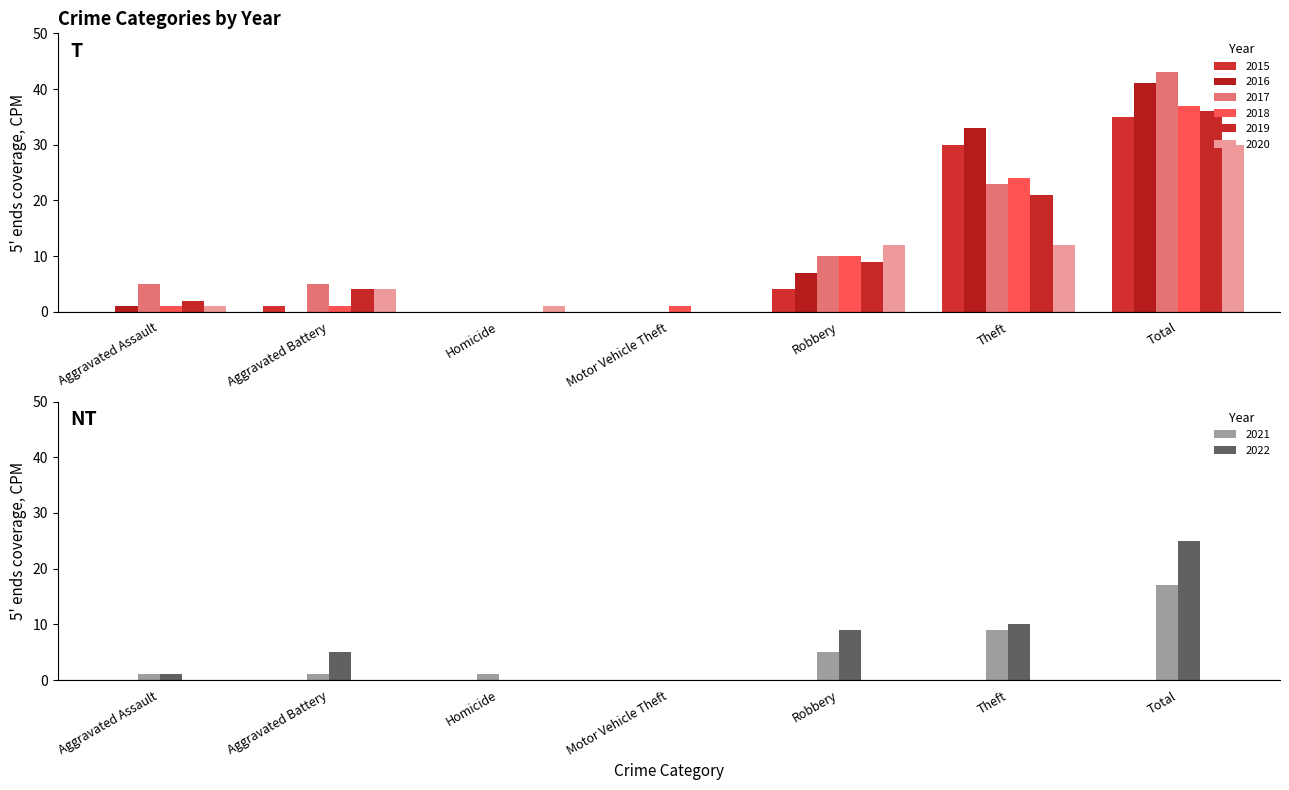

Where is 2018 nearest to the value 18?

Theft